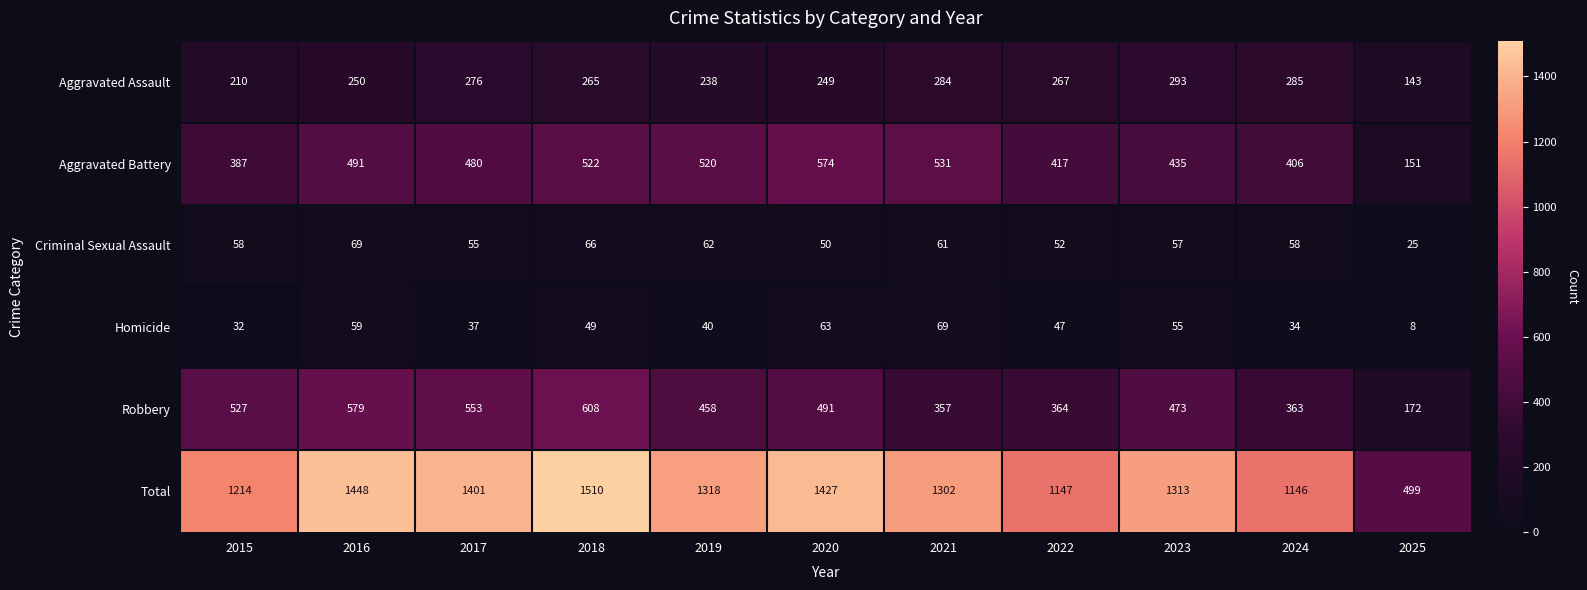

Which series has the widest spread of values?

Total